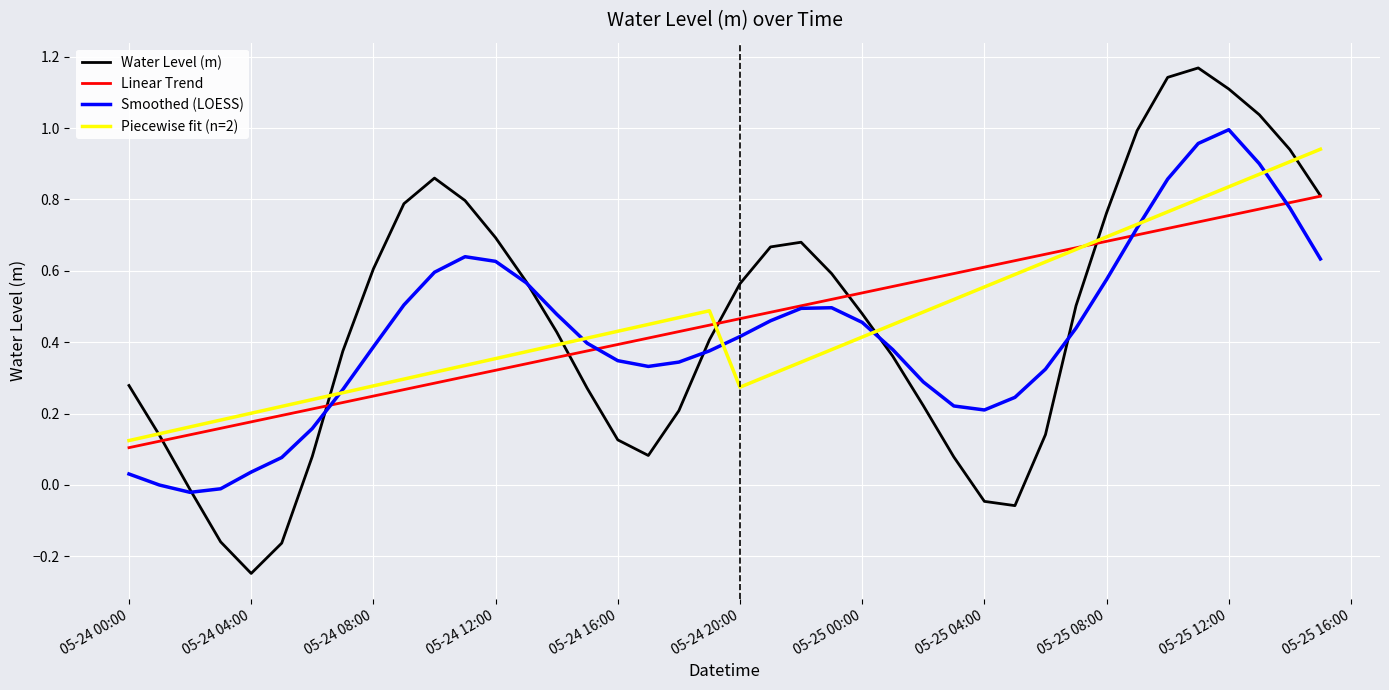

List the series in order of their peak value, lowest first.

Linear Trend, Piecewise fit (n=2), Smoothed (LOESS), Water Level (m)